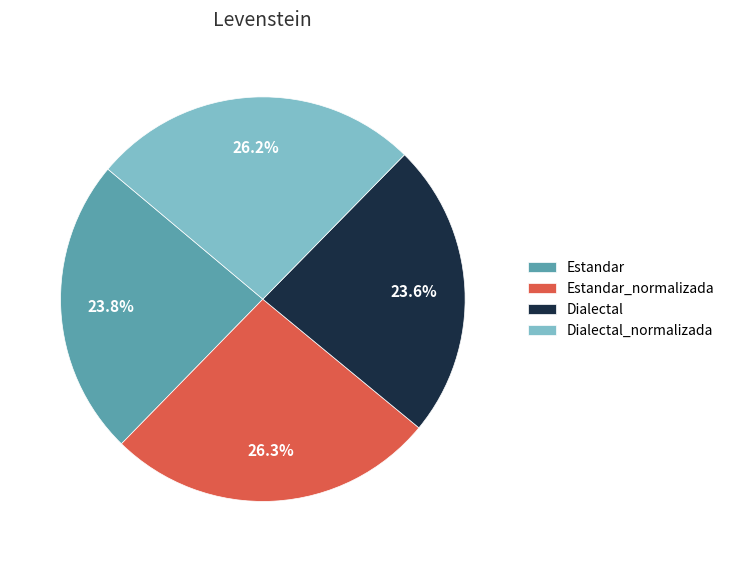

Which has a higher value, Dialectal or Estandar_normalizada?

Estandar_normalizada